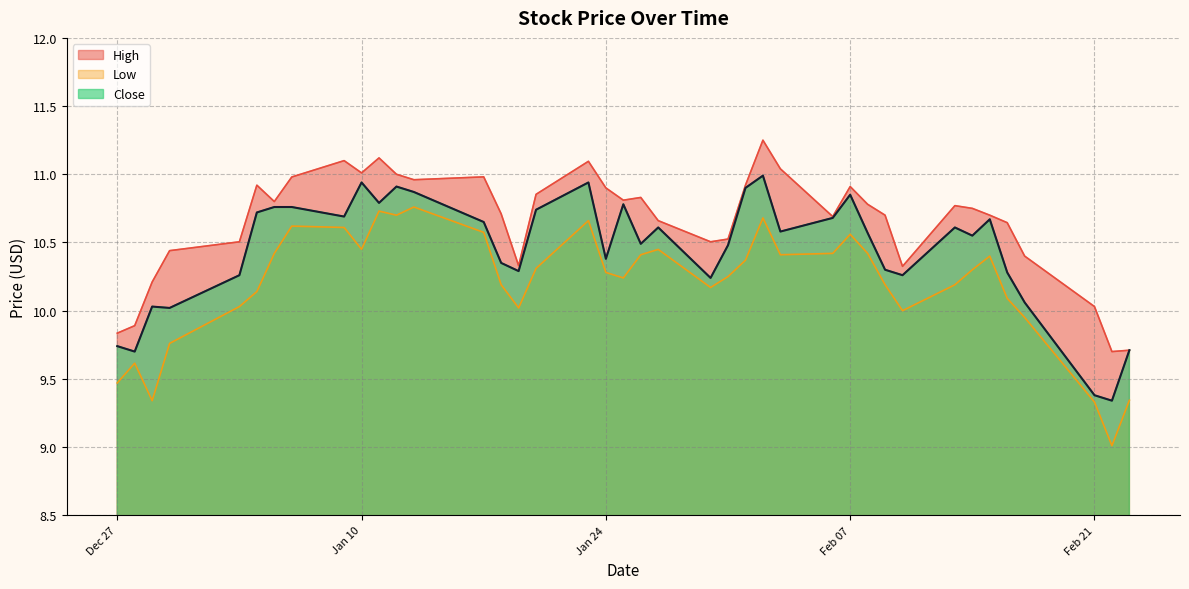

The value of Close at Jan 24 is 10.4. True or false?

True